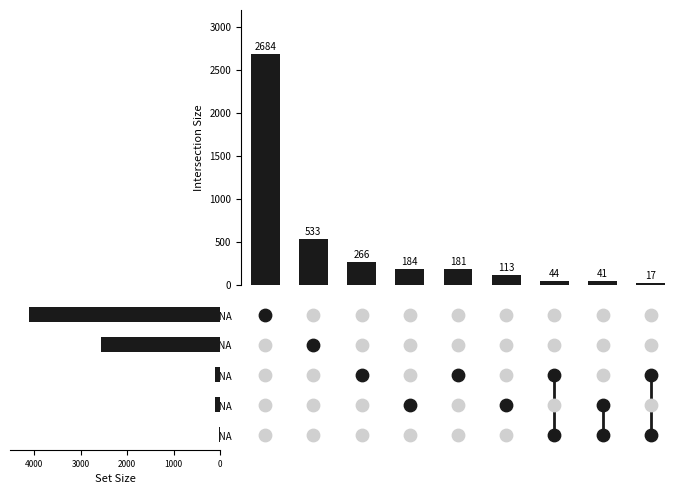

Which has a higher value, 5000 or 6?

5000